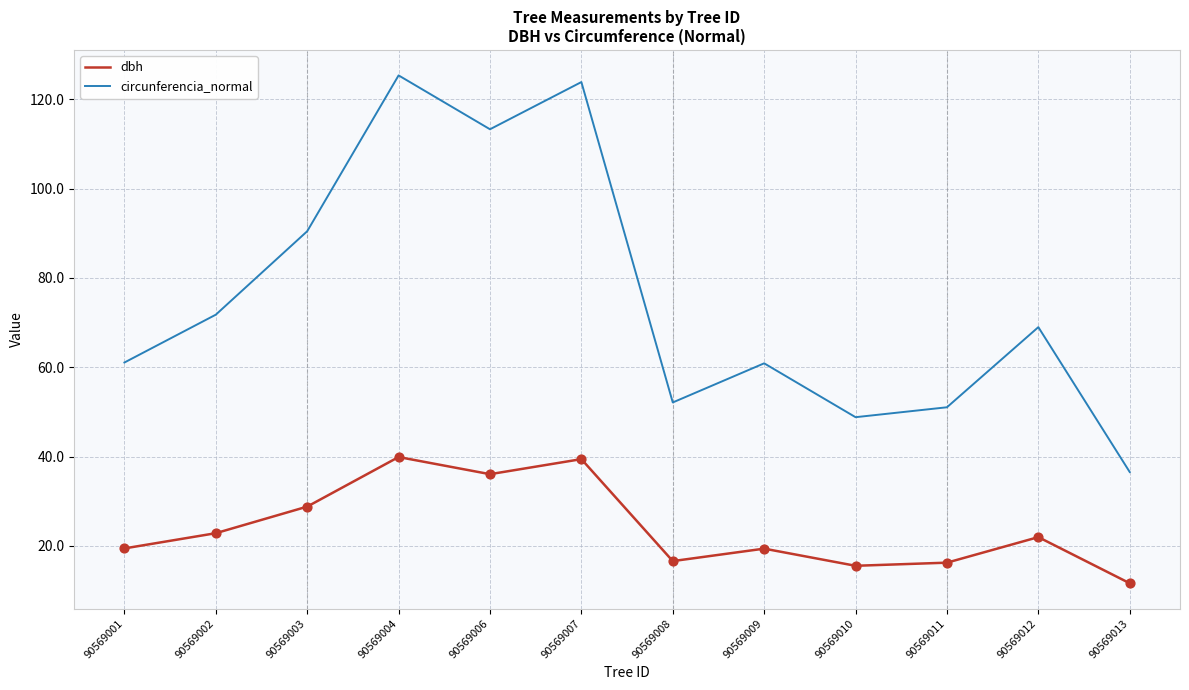

What is the total value across all series at 90569003?

119.2